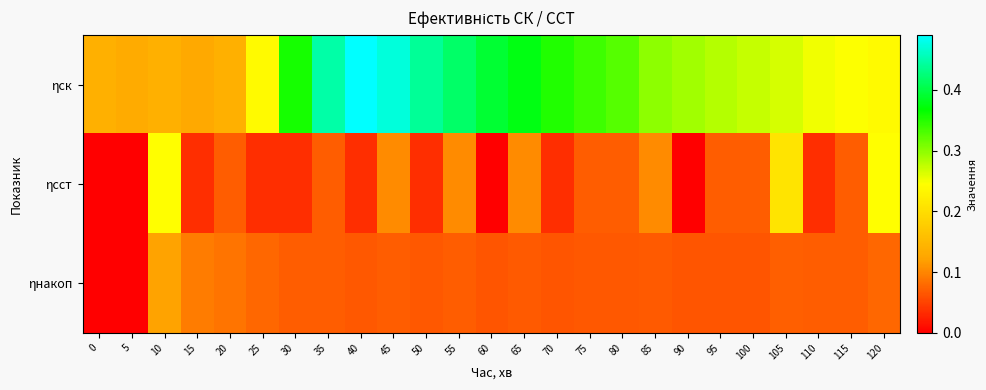

Which category has the highest value across all series?

40